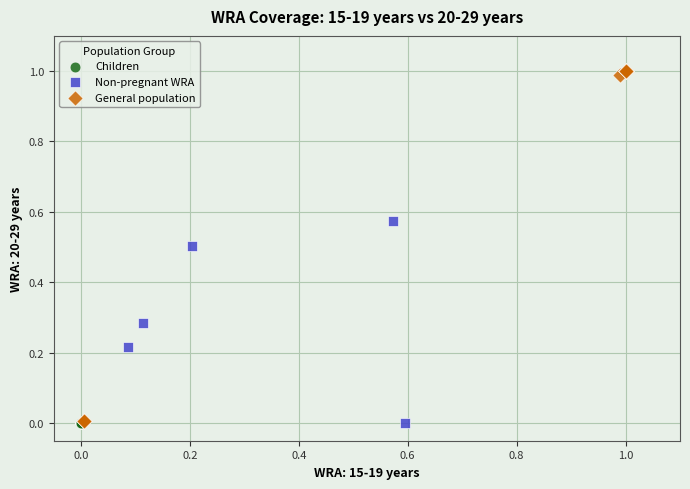

What are all the series names shown in the legend?

Children, Non-pregnant WRA, General population